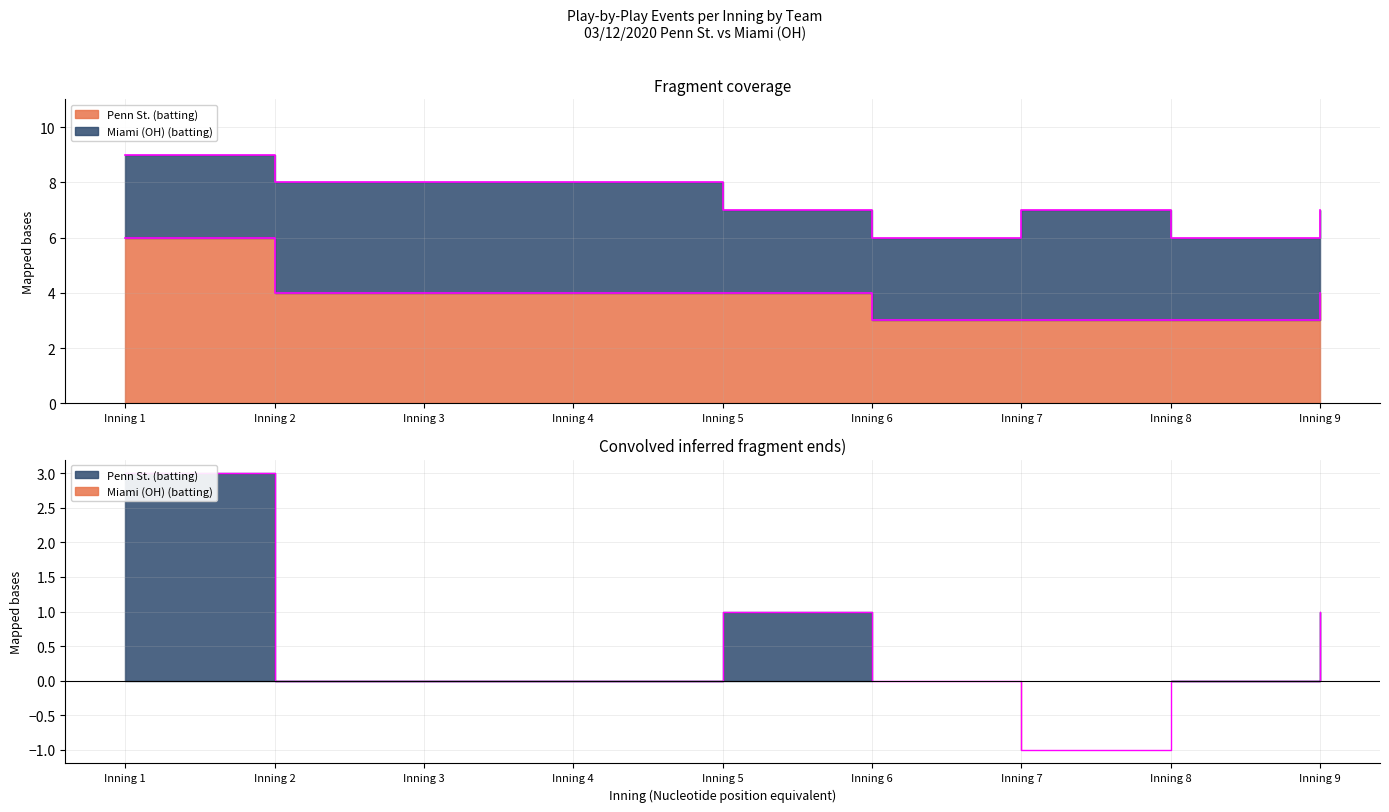

True or false: there are more than 1 points higher than both neighbors.

False